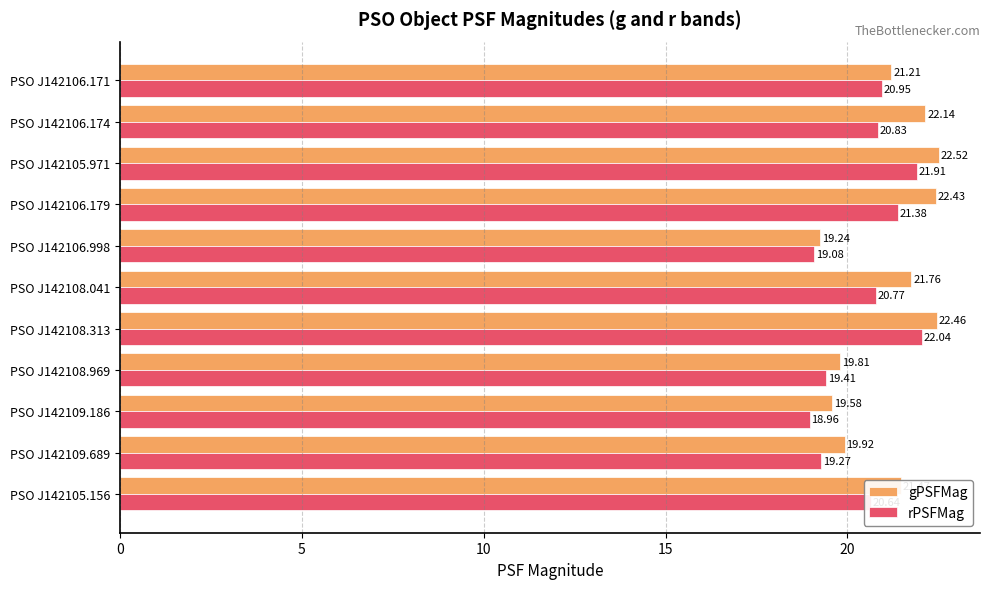

Which category has the highest value in the rPSFMag series?

PSO J142108.313